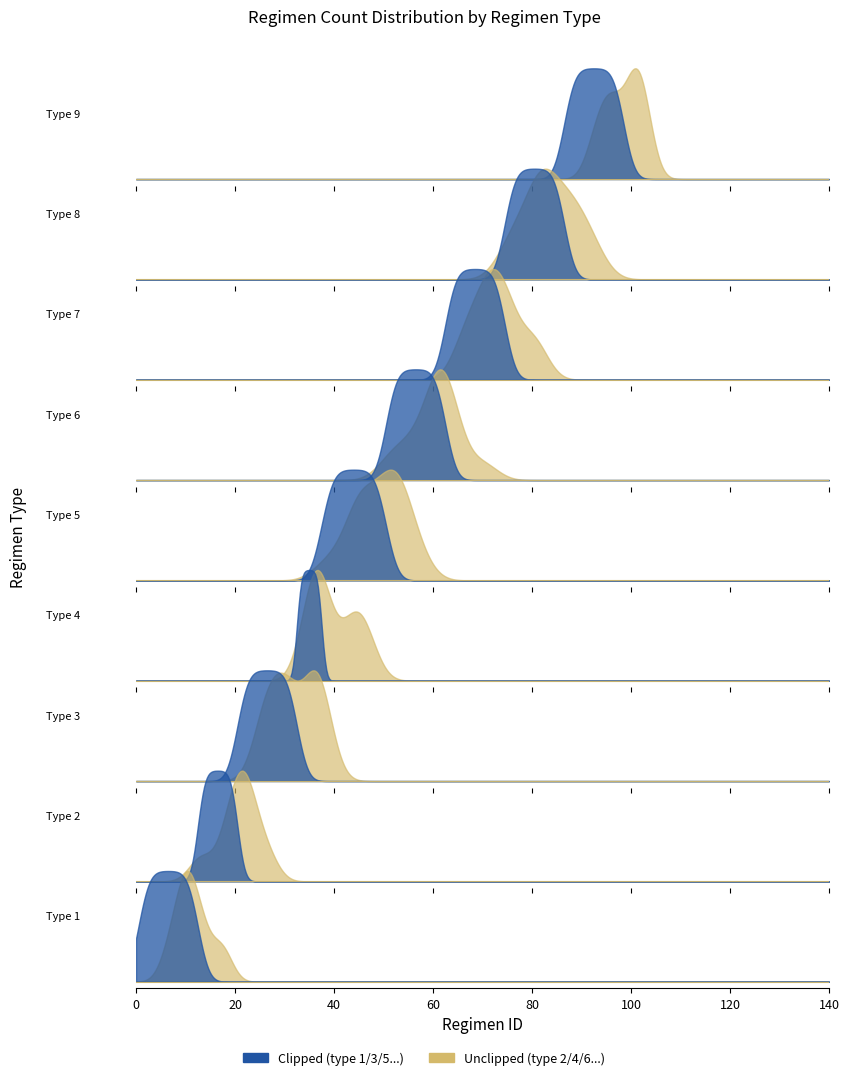

The value at 6 is 1. True or false?

False